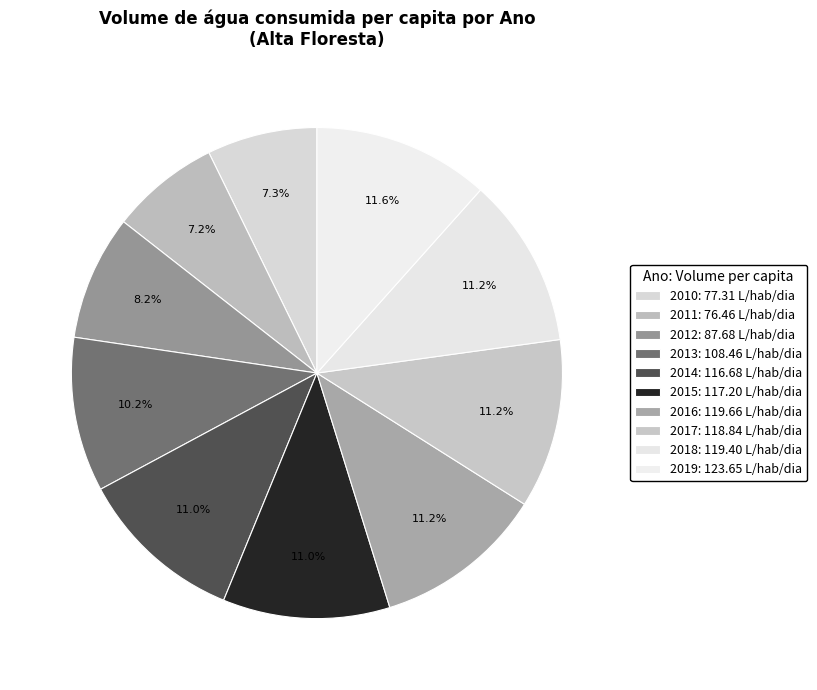

Rank the categories by value from lowest to highest.

2011, 2010, 2012, 2013, 2014, 2015, 2017, 2018, 2016, 2019